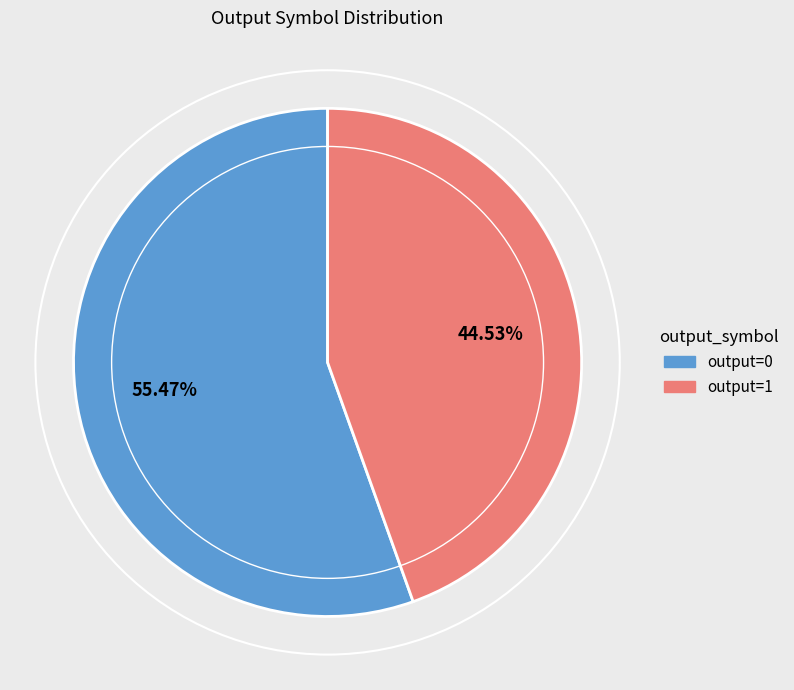

How many segments does this pie chart have?

2